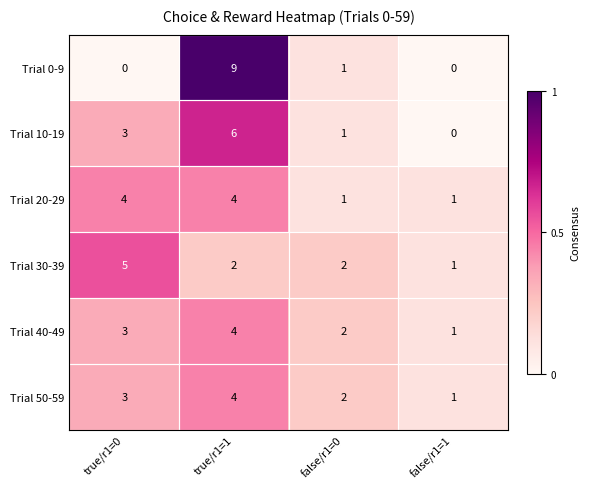

Which label corresponds to the largest value in the chart?

true/r1=1